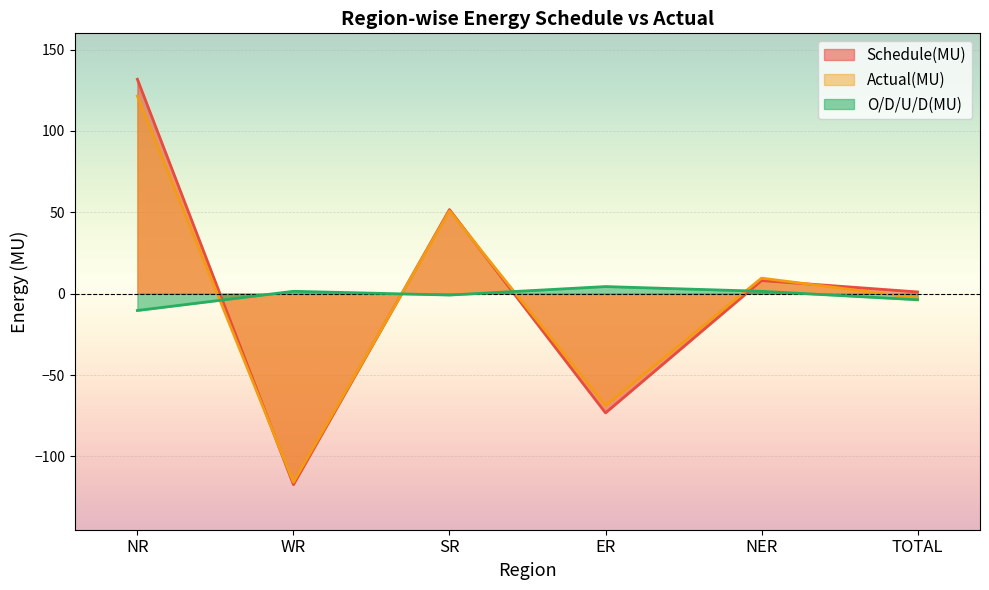

Between which two adjacent categories do O/D/U/D(MU) and Actual(MU) first intersect?

NR and WR